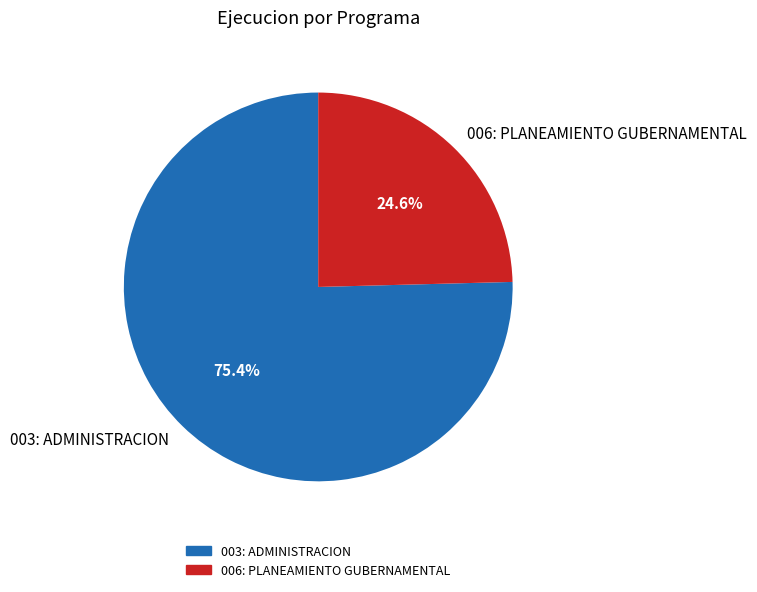

Which category accounts for the majority?

003: ADMINISTRACION